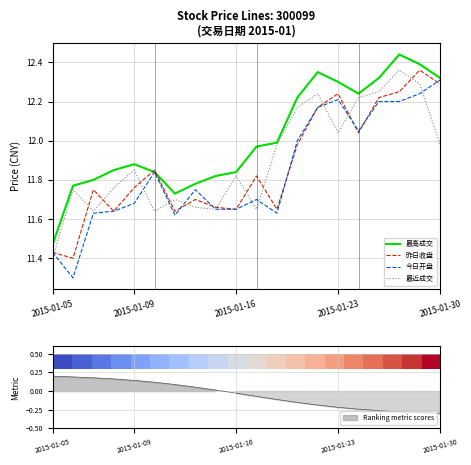

Which series has the largest total across all categories?

最高成交